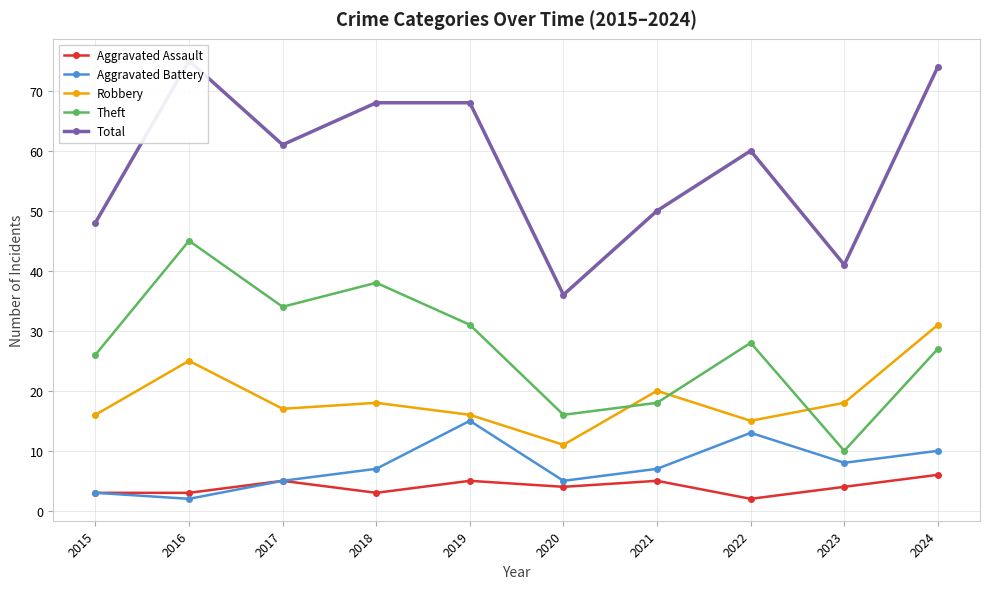

At 2017, list the series in order from smallest to largest.

Aggravated Assault, Aggravated Battery, Robbery, Theft, Total